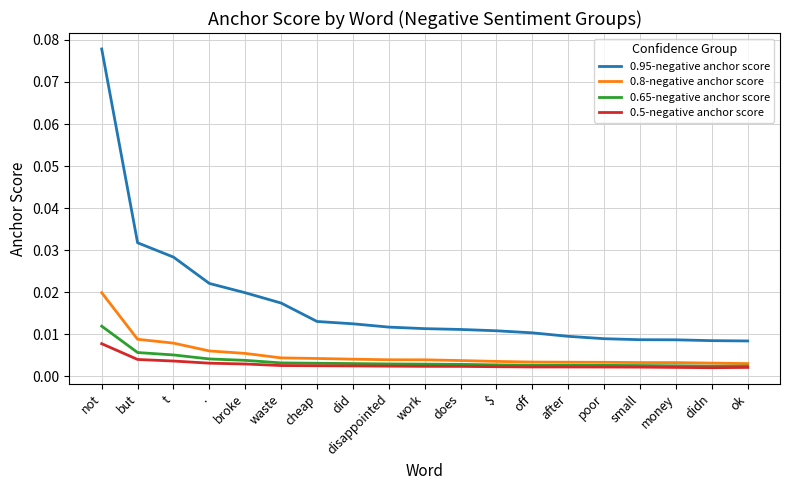

At which label does 0.95-negative anchor score reach its peak?

not